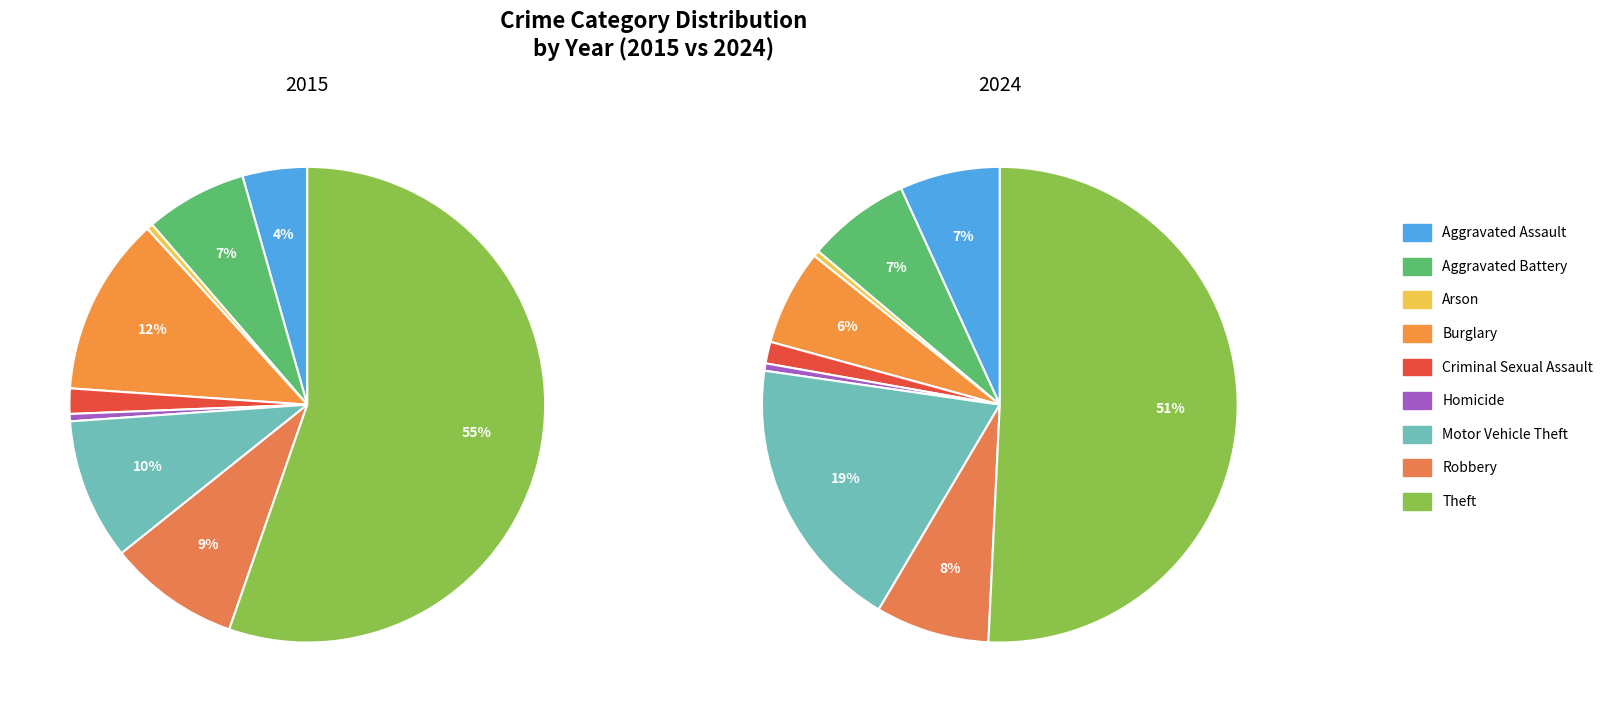

The Theft slice represents 51% of the pie. True or false?

True